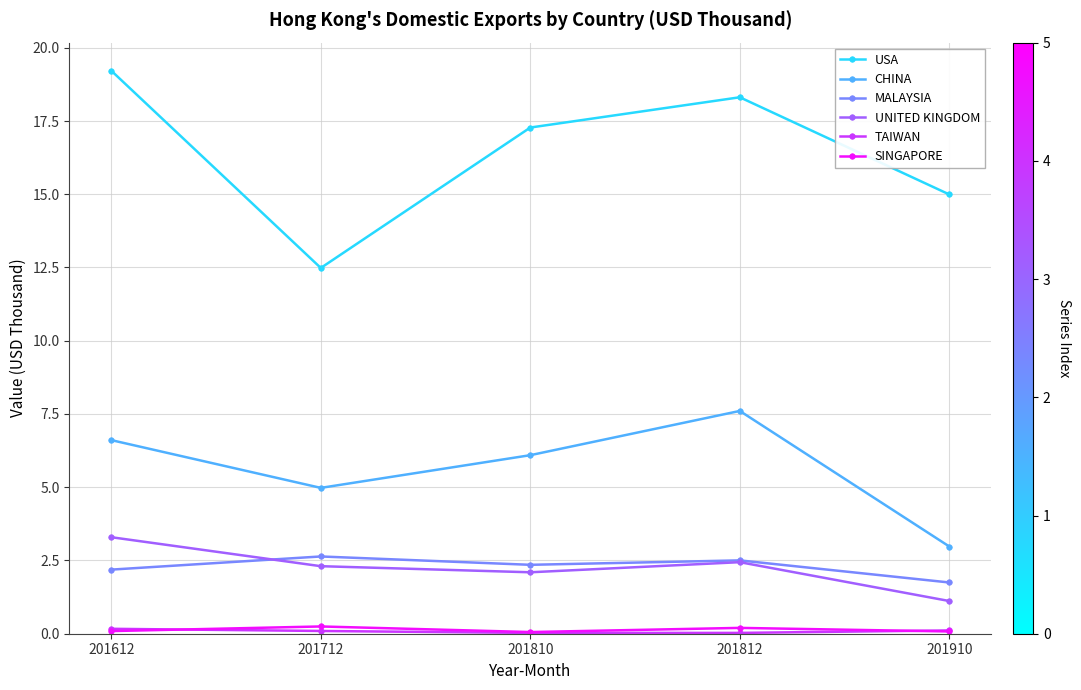

At how many categories does at least one series exceed 11?

5